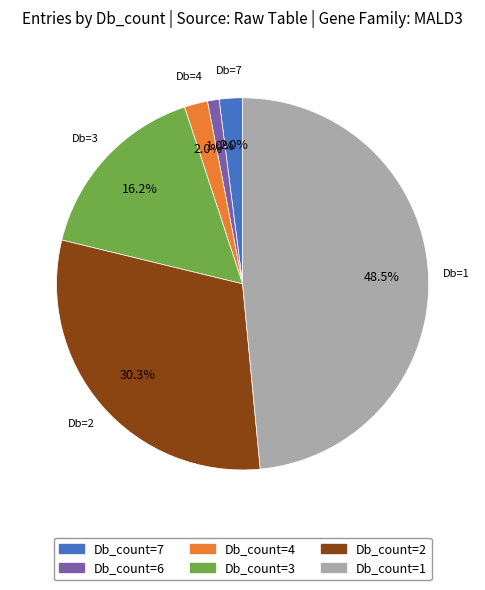

Does any single category account for the majority?

No